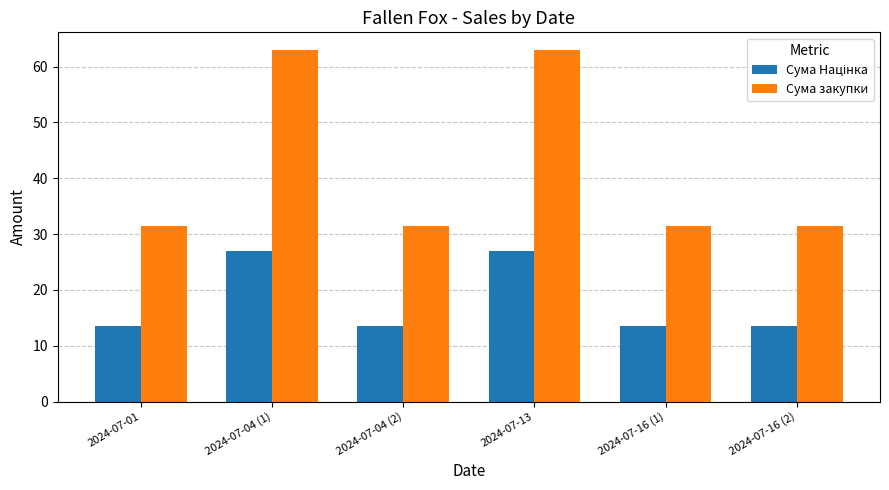

What is the maximum value shown in the chart?

63.0